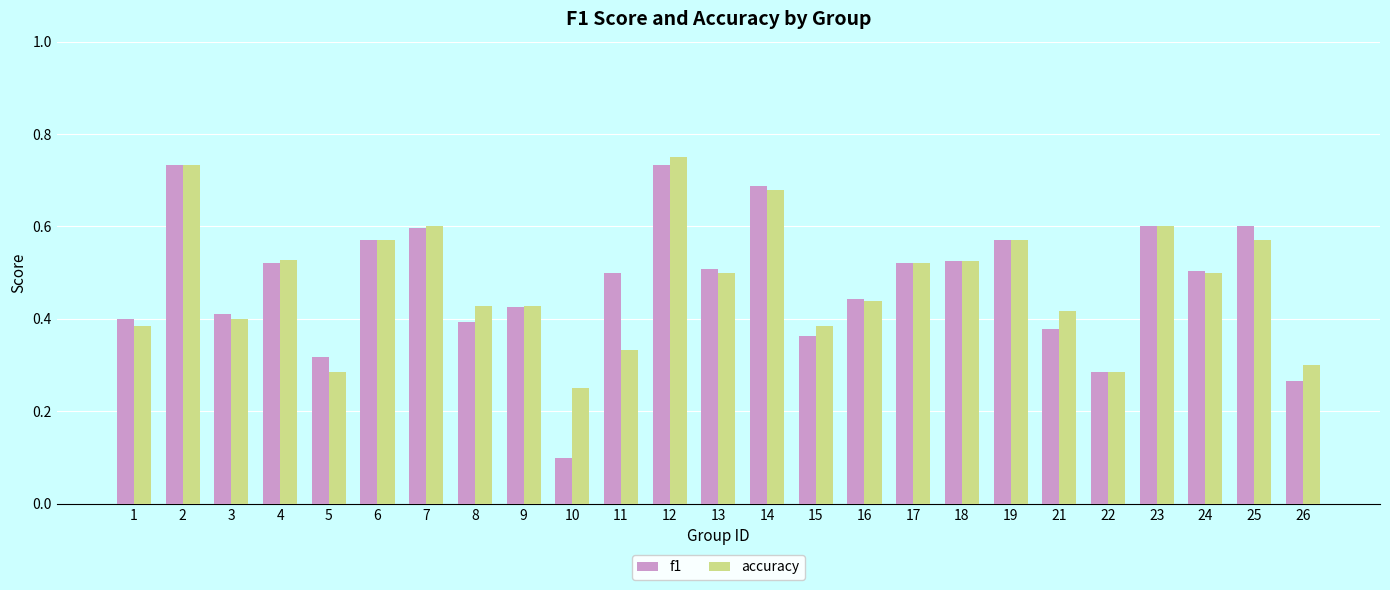

True or false: accuracy has a value of 0.4 at 21.

True